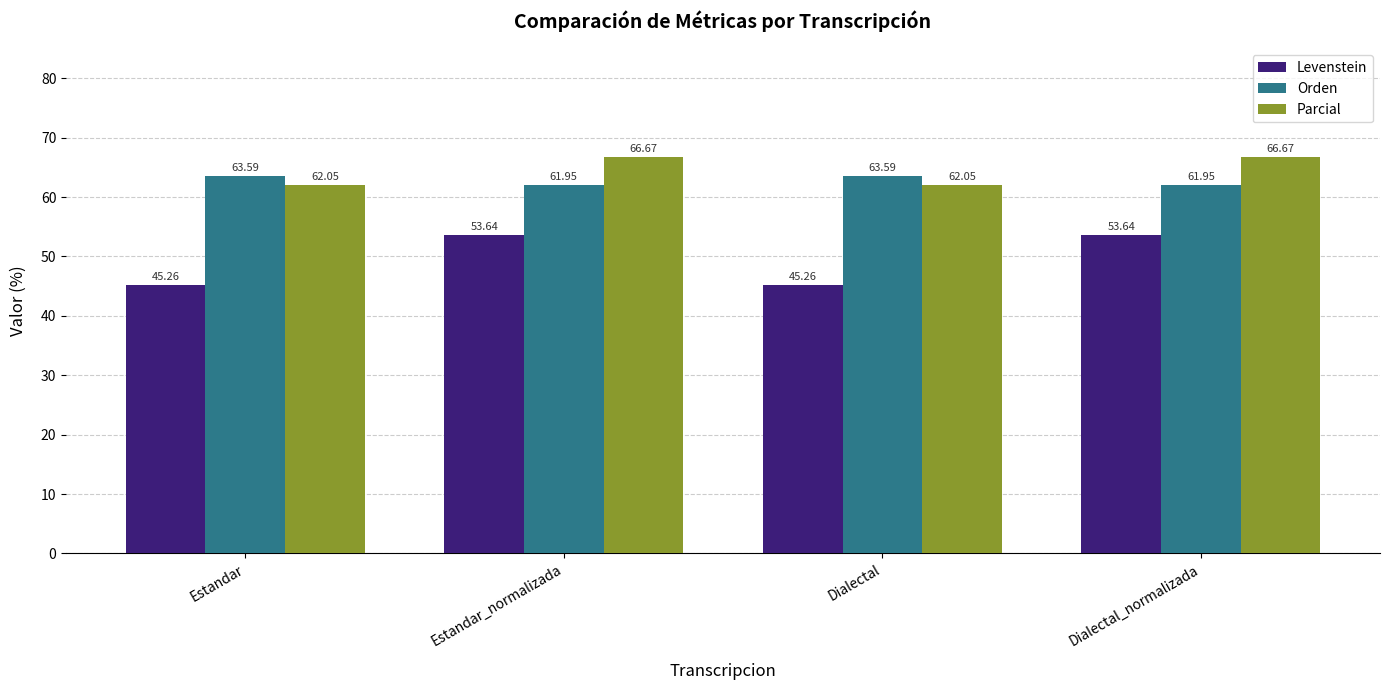

Between Estandar_normalizada and Dialectal, which series saw the biggest shift?

Levenstein